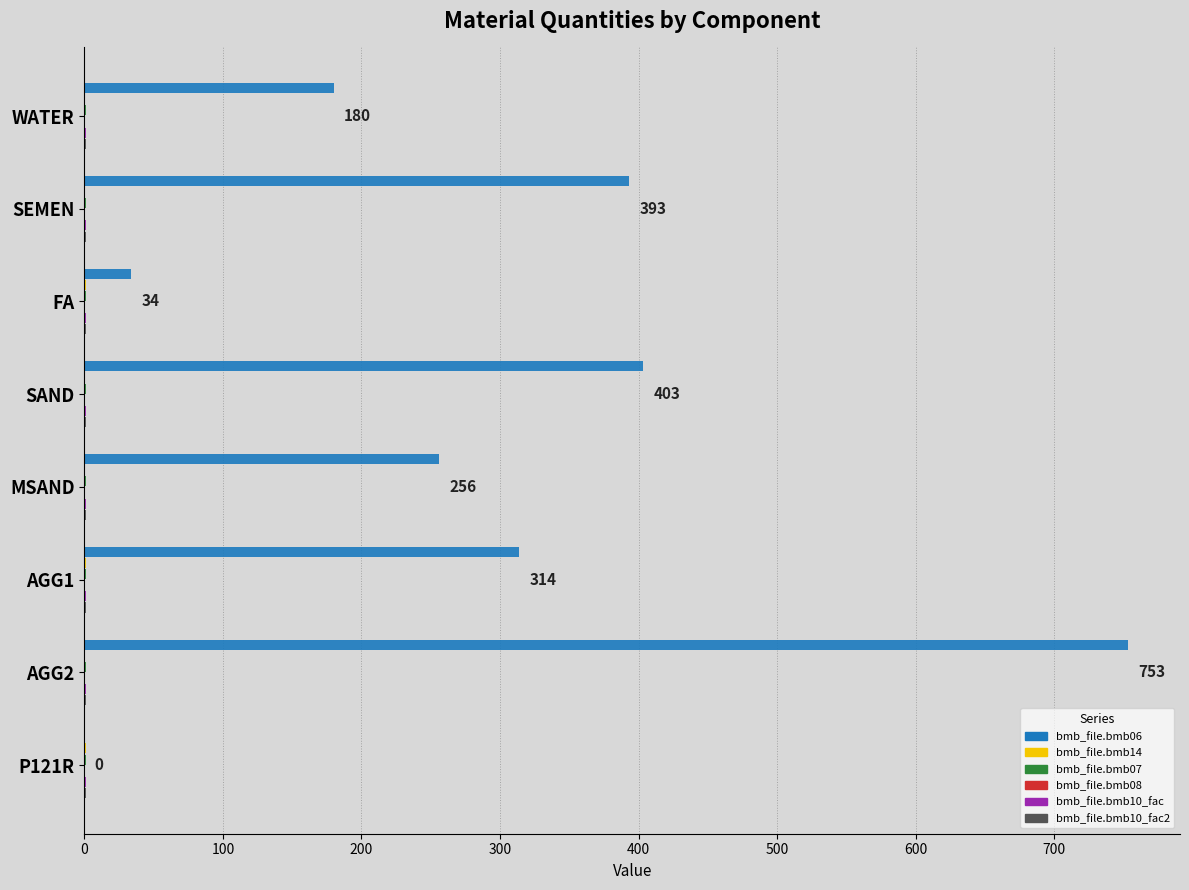

Reading right to left, what are all the values shown in this chart?

bmb_file.bmb06: 0.0	753.0	314.0	256.0	403.0	34.0	393.0	180.0
bmb_file.bmb14: 1.0	0.0	1.0	0.0	0.0	1.0	0.0	0.0
bmb_file.bmb07: 0.1	0.1	0.1	0.1	0.1	0.1	0.1	0.1
bmb_file.bmb08: 0.1	0.1	0.1	0.1	0.1	0.1	0.1	0.1
bmb_file.bmb10_fac: 0.1	0.1	0.1	0.1	0.1	0.1	0.1	0.1
bmb_file.bmb10_fac2: 0.1	0.1	0.1	0.1	0.1	0.1	0.1	0.1